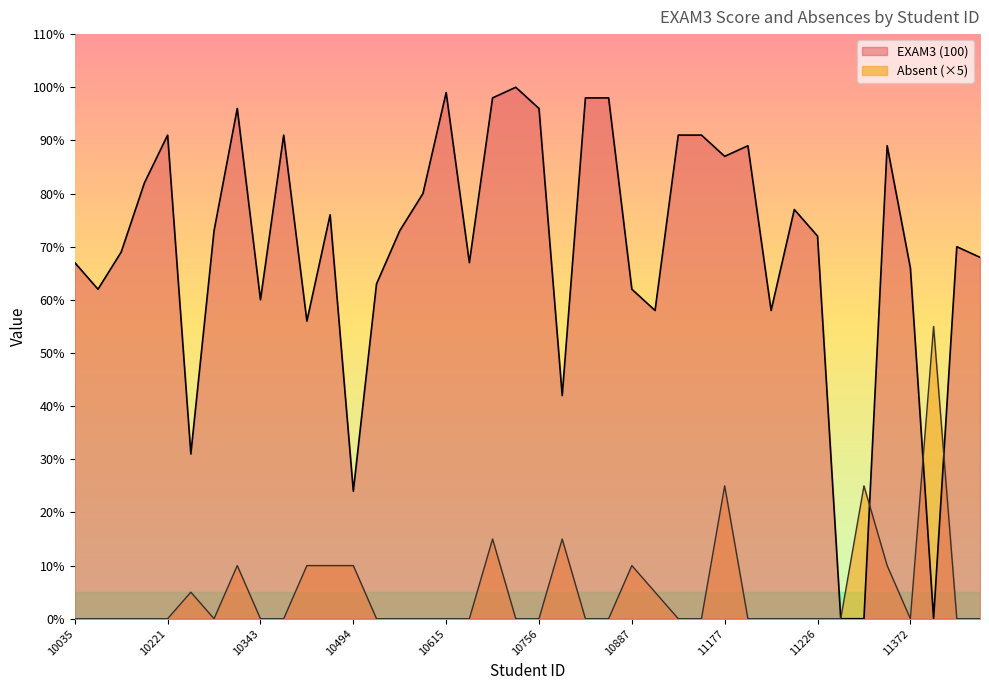

Does the chart display data point markers on the line(s)?

No